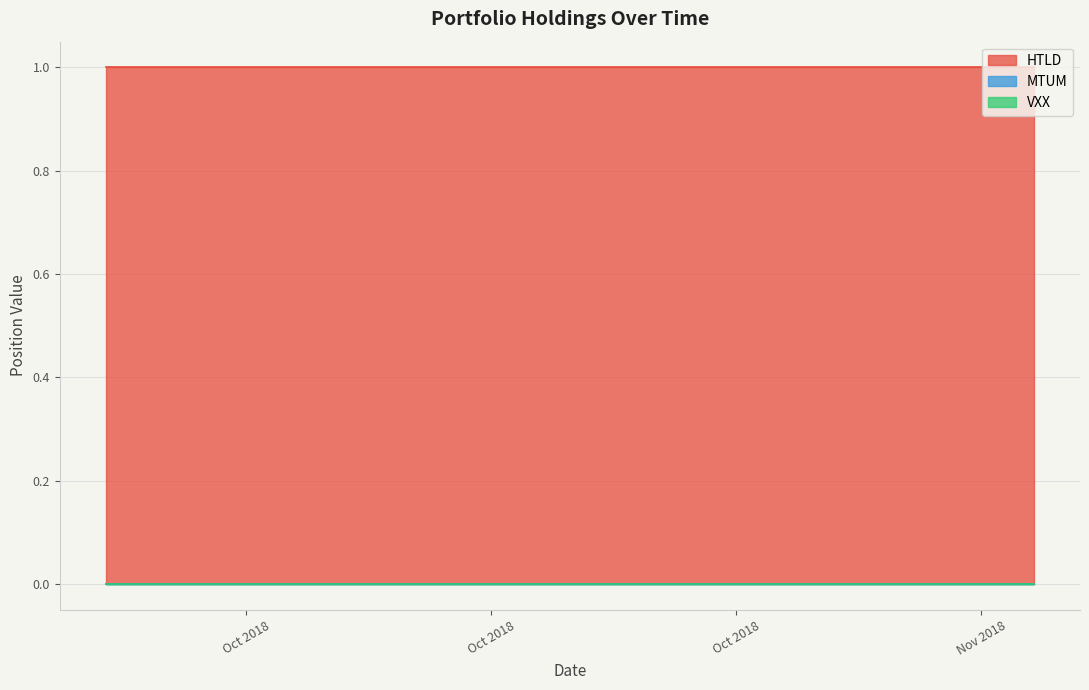

Rank the series at 7 from highest to lowest value.

HTLD, MTUM, VXX